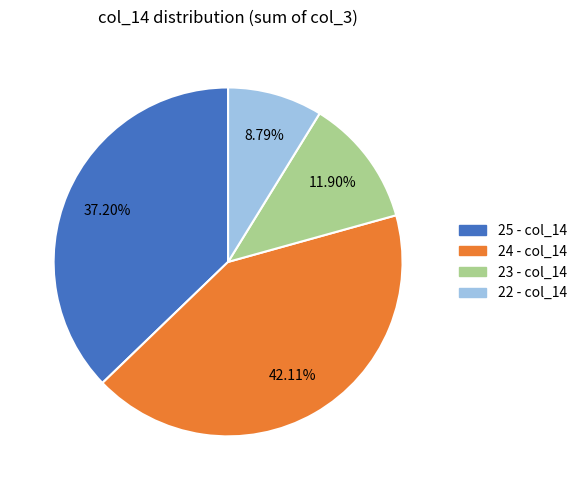

Is there a majority slice in this chart?

No